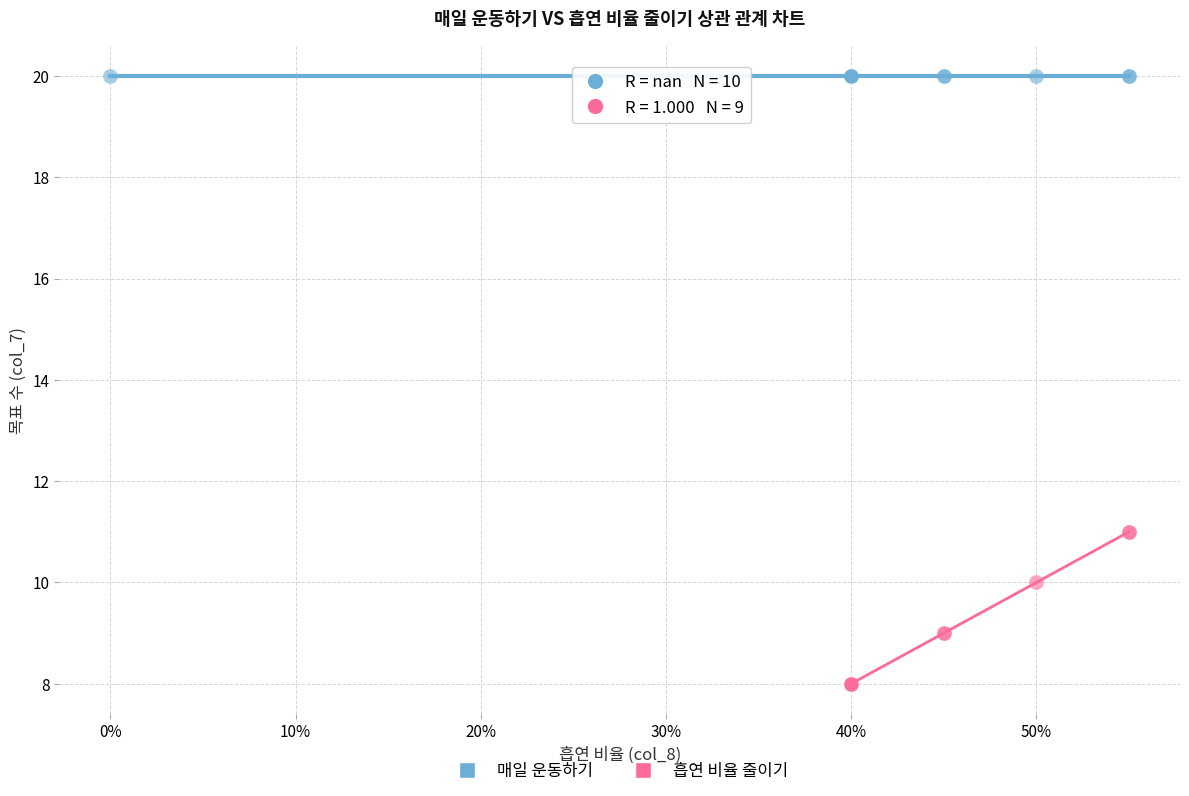

Which series reaches the maximum Y coordinate?

매일 운동하기